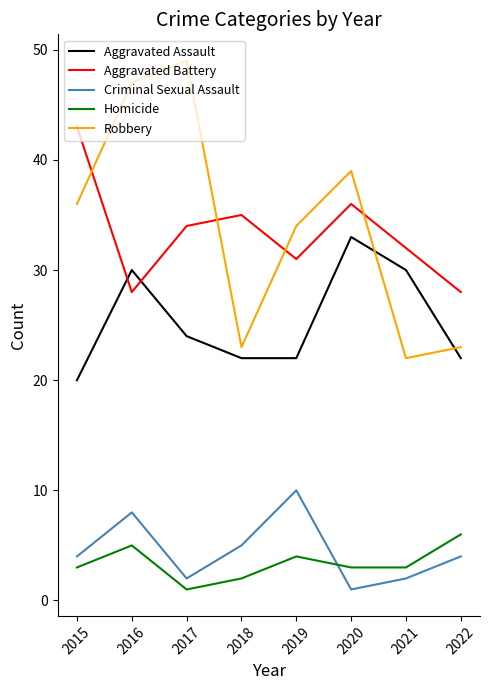

In Criminal Sexual Assault, how many points are higher than both neighbors (excluding endpoints)?

2